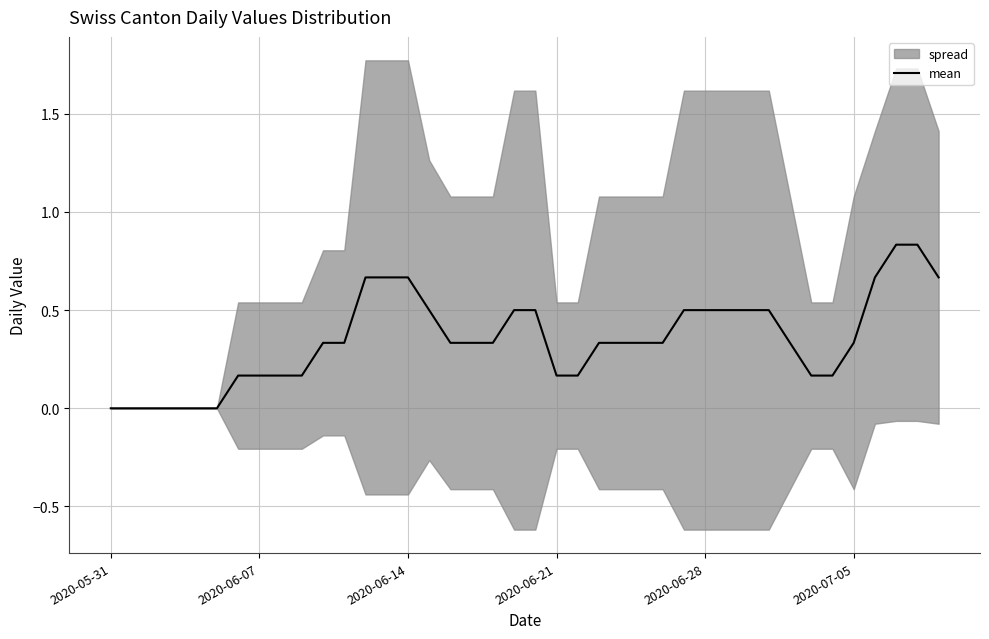

What is the difference between the maximum and minimum values?

0.8